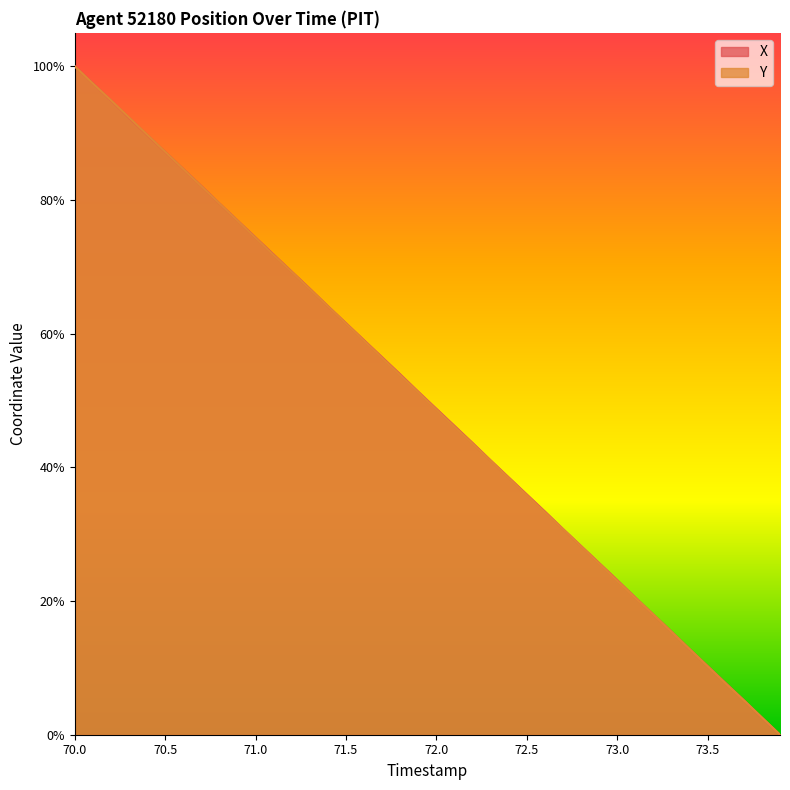

How many times do Y and X cross each other?

3